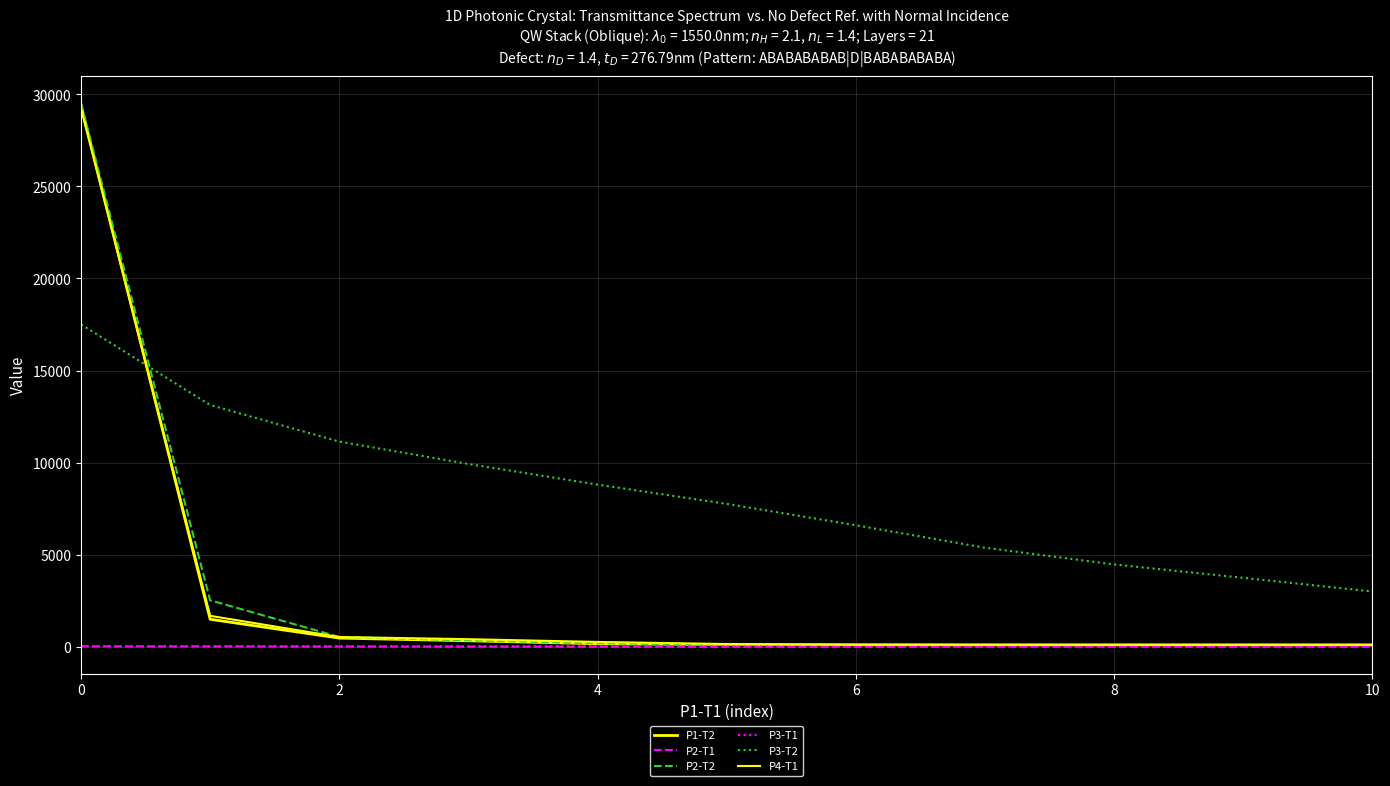

Is this an area chart (filled region under the line)?

No